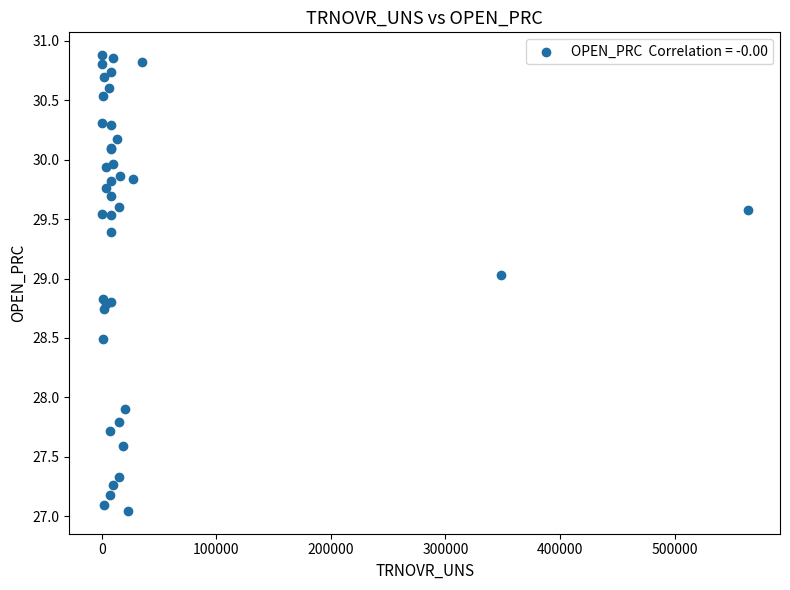

What Y value in the scatter plot is closest to 28?

27.9